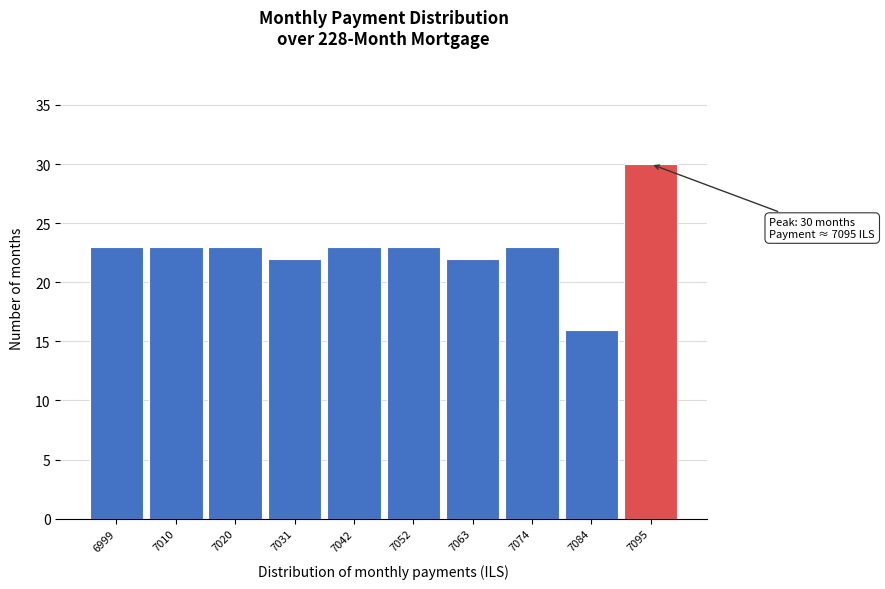

Reading left to right, transcribe all the data shown in this chart.

23	23	23	22	23	23	22	23	16	30